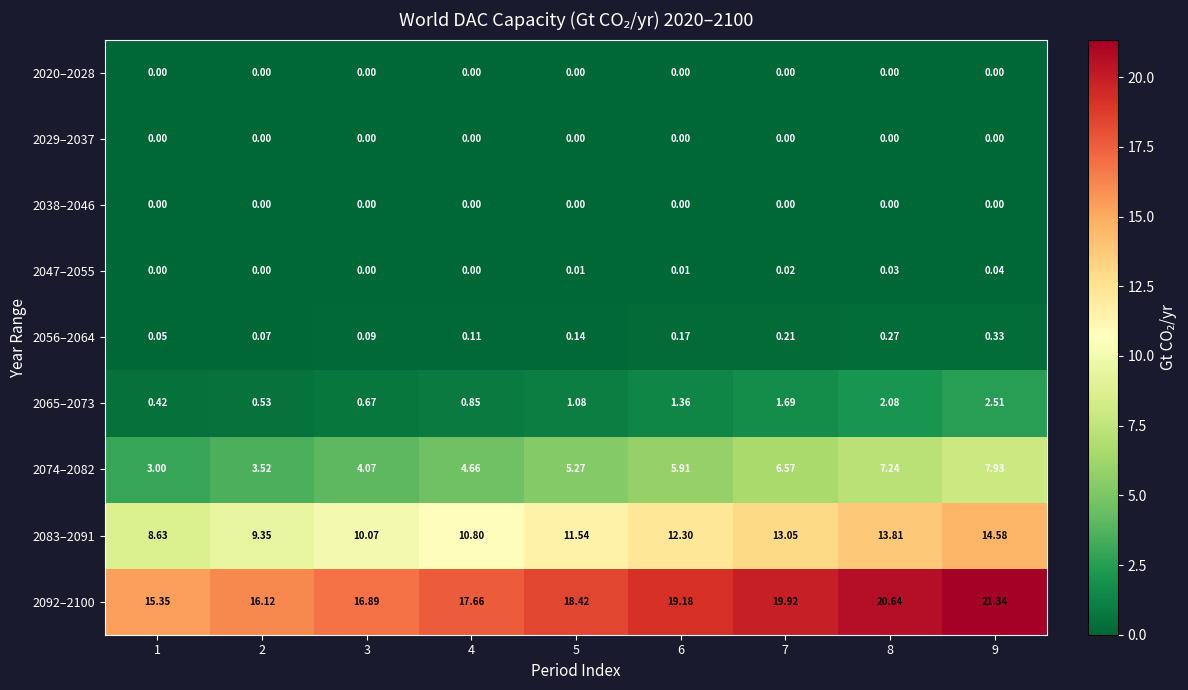

Is the value of 2092–2100 at 2 greater than the value of 2038–2046 at 6?

Yes